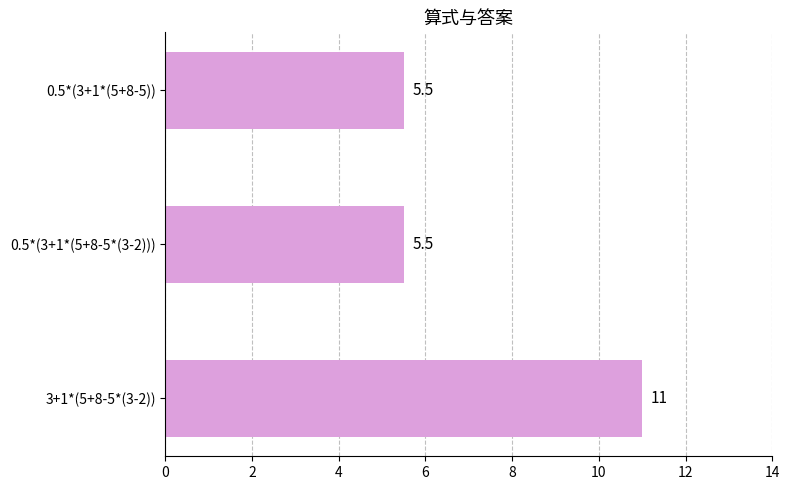

True or false: the data shows 7.9 at 0.5*(3+1*(5+8-5)).

False